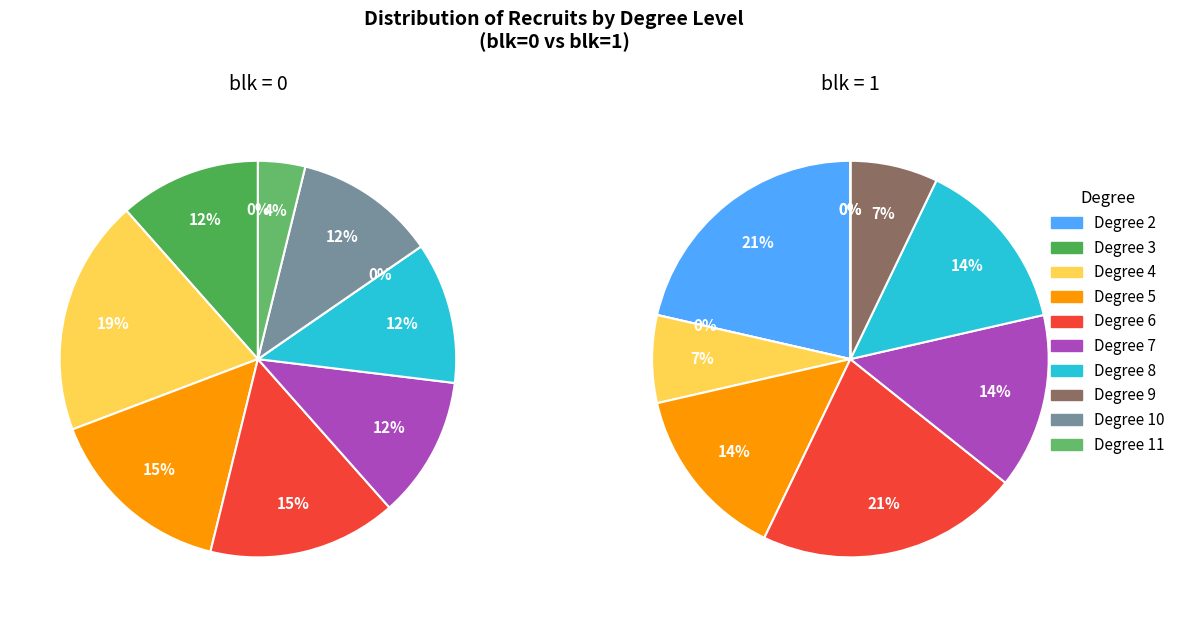

Is there a majority slice in this chart?

No